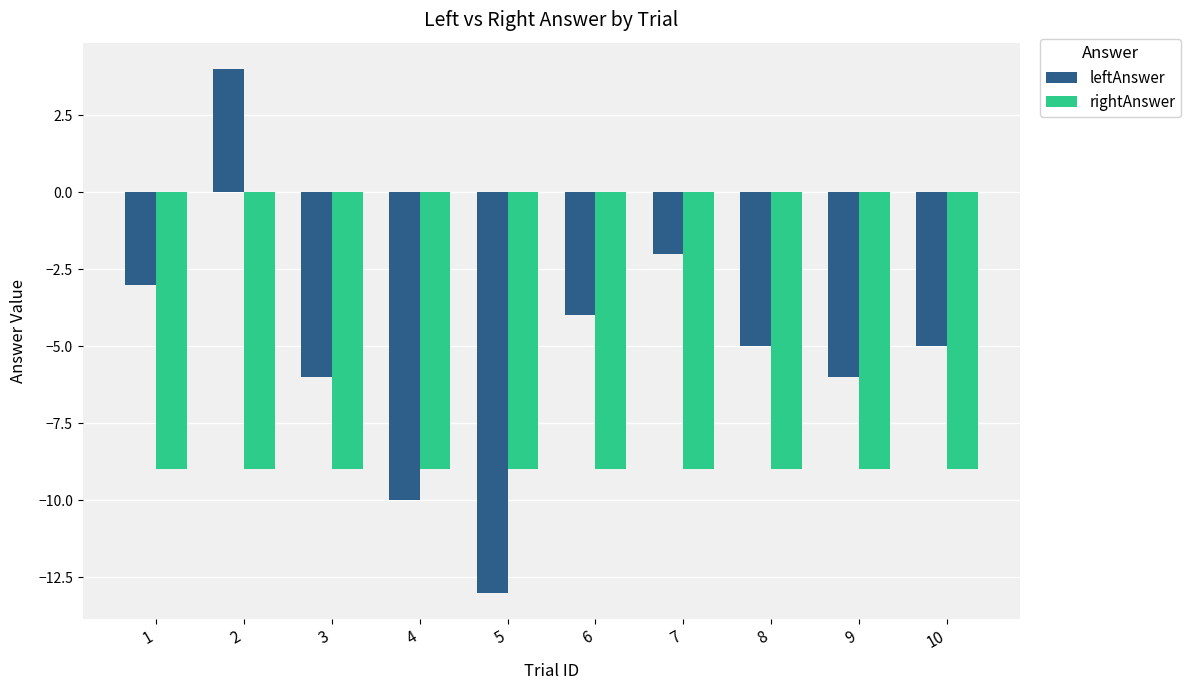

Reading left to right, list all the values displayed in this chart.

leftAnswer: -3	4	-6	-10	-13	-4	-2	-5	-6	-5
rightAnswer: -9	-9	-9	-9	-9	-9	-9	-9	-9	-9